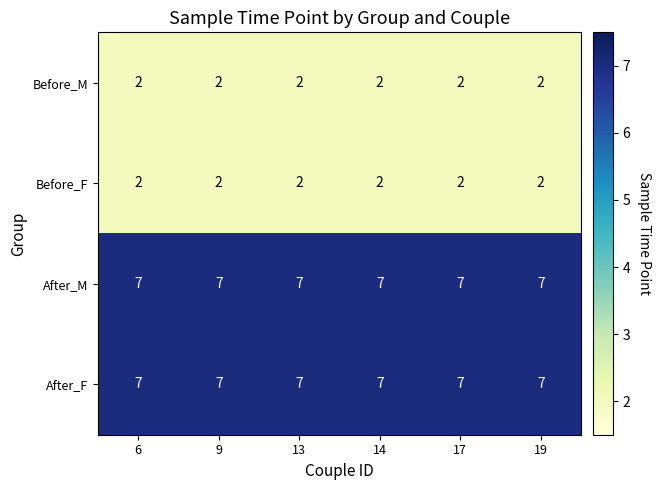

Count the number of data series in this chart.

4